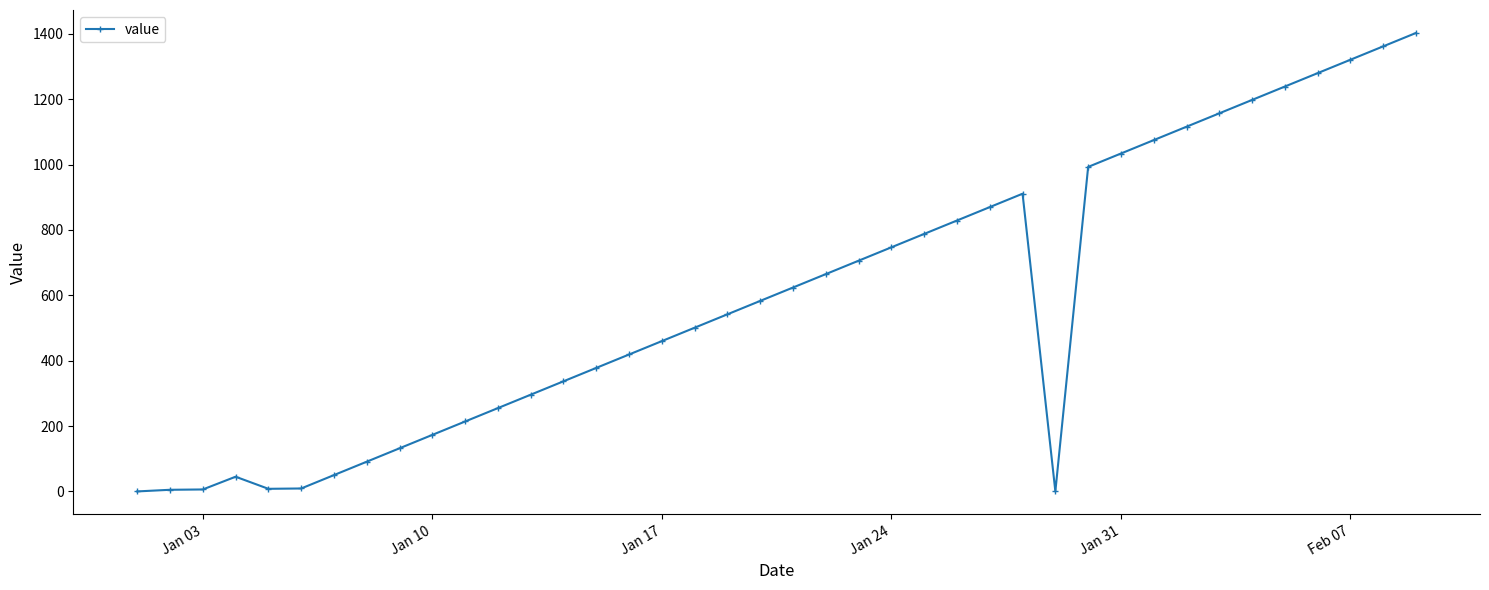

True or false: the data has more than 0 interior local peaks.

True